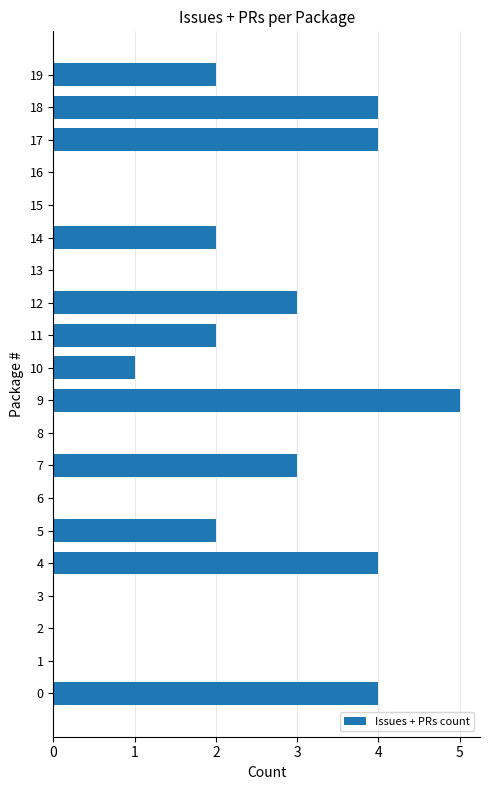

What is the sum of all values?

36